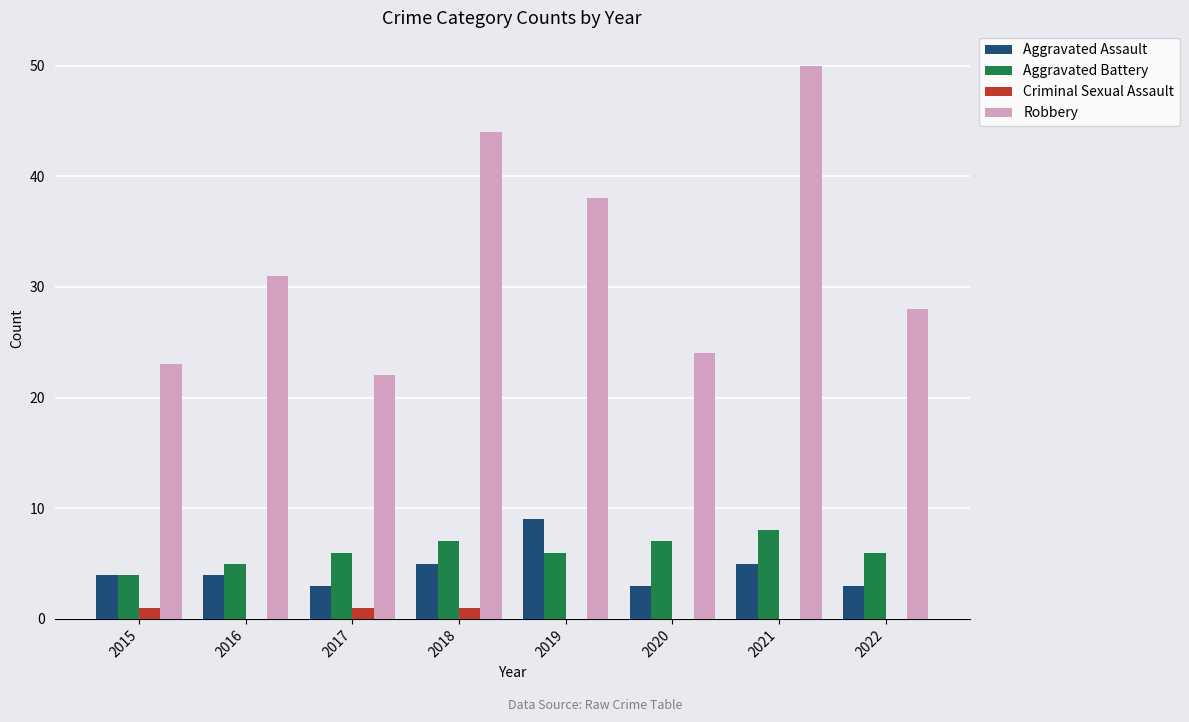

Is the value of Criminal Sexual Assault at 2018 greater than the value of Aggravated Battery at 2020?

No